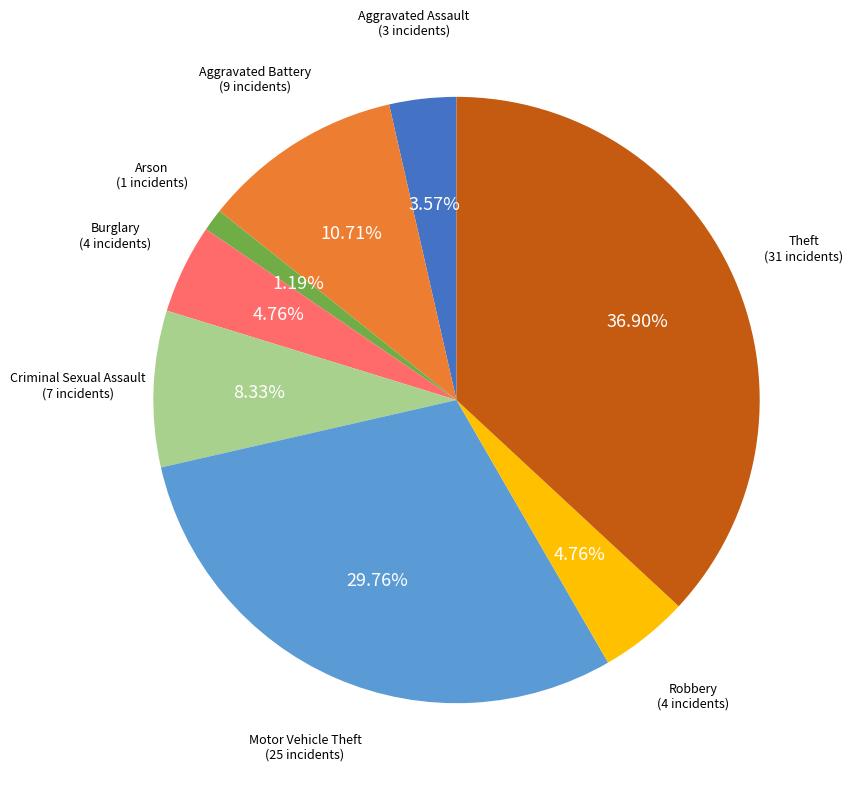

Does any single category account for the majority?

No